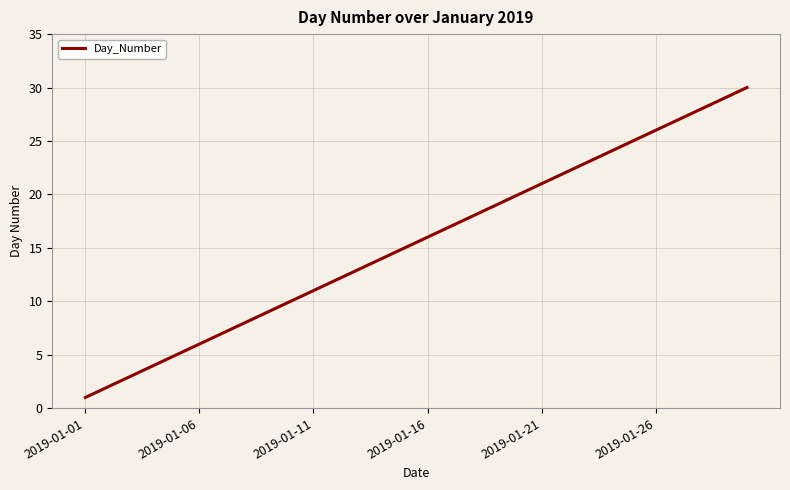

What is the greatest value displayed?

30